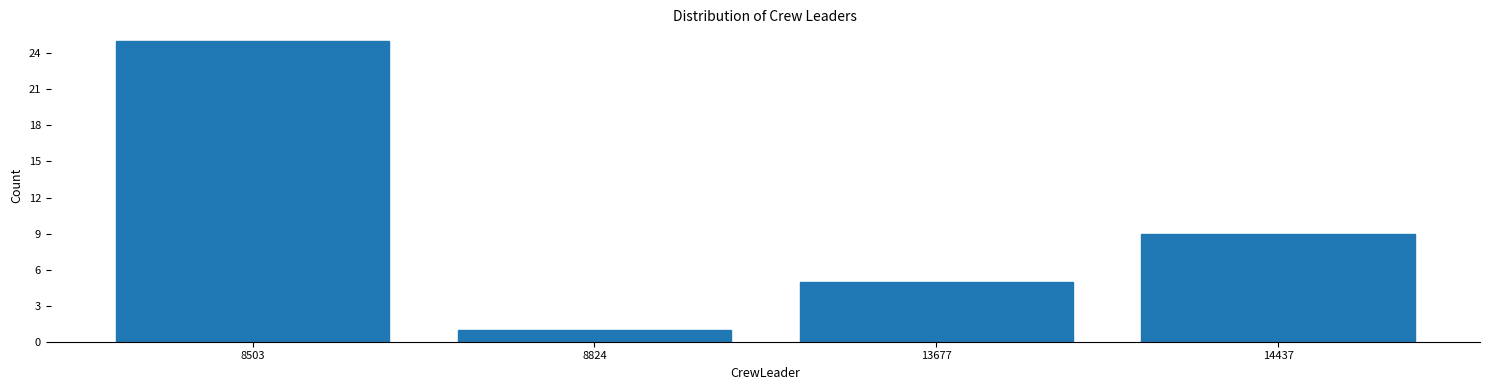

Reading right to left, list all the values displayed in this chart.

14437=9	13677=5	8824=1	8503=25